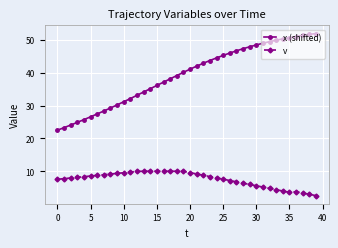

What is the lowest value of the v series?

2.6